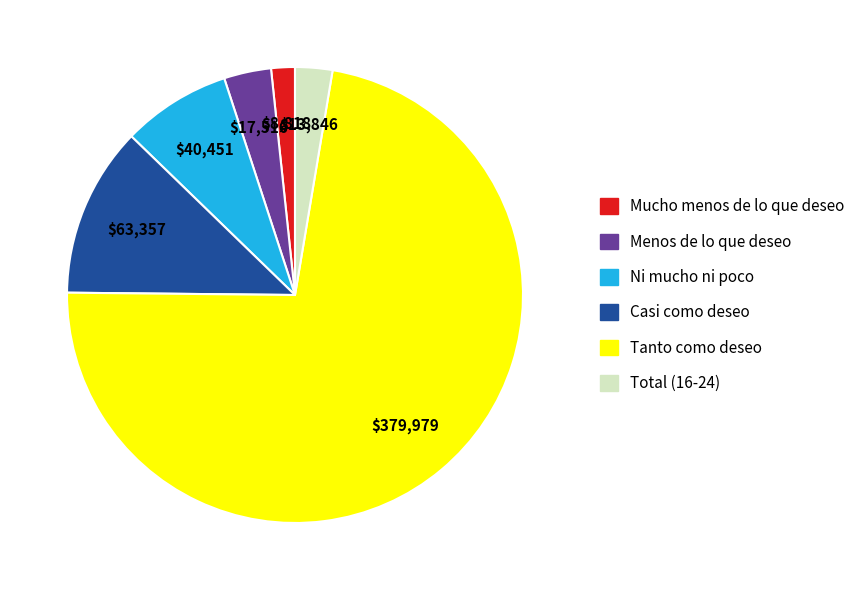

Between Tanto como deseo and Ni mucho ni poco, which is larger?

Tanto como deseo